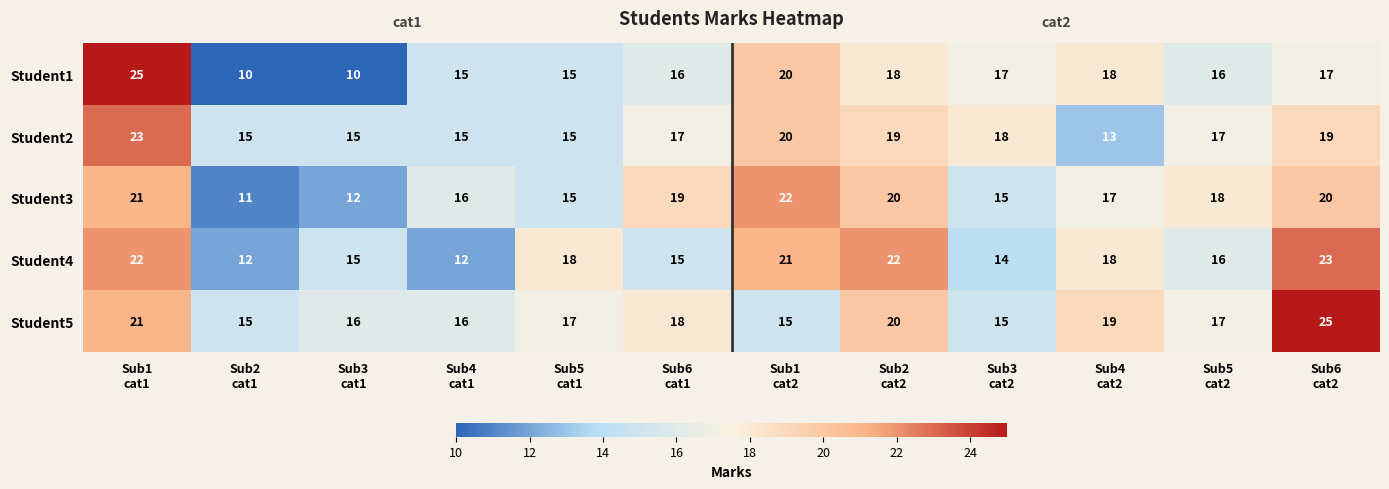

What is the lowest value of the Student3 series?

11